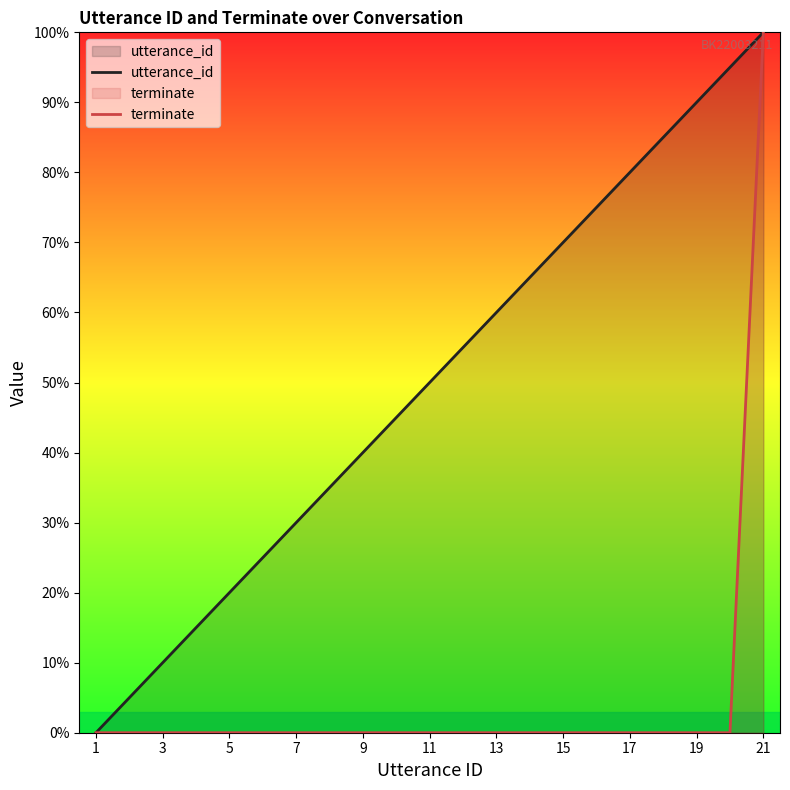

Where is utterance_id nearest to the value 50?

11